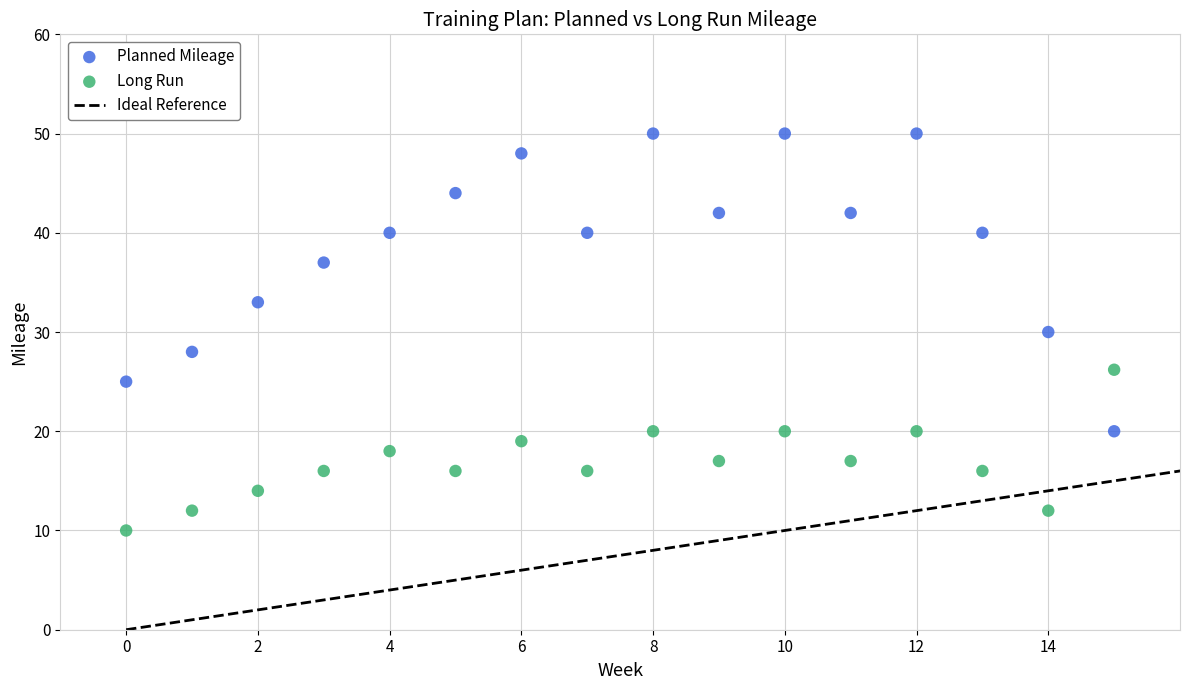

Which series reaches the maximum Y coordinate?

Planned Mileage